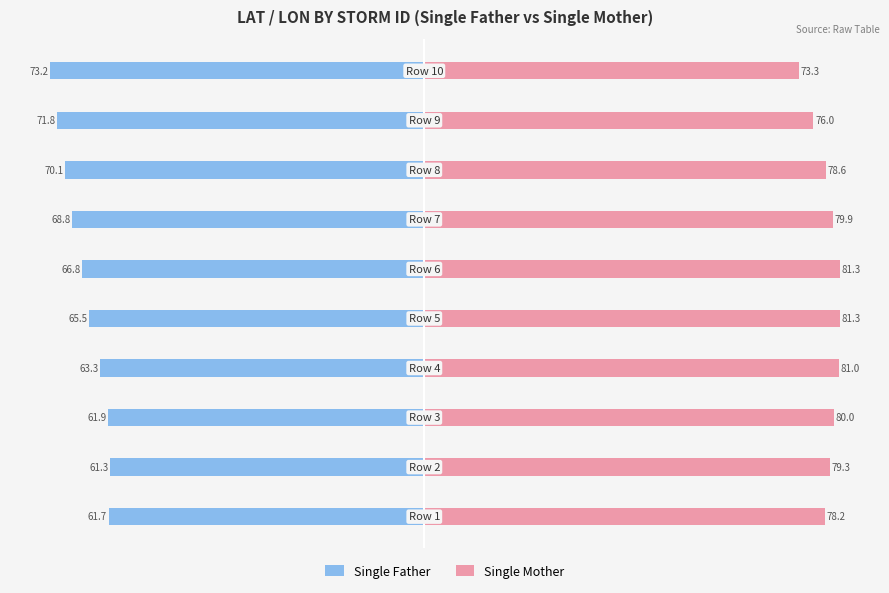

How many groups of bars are there?

10